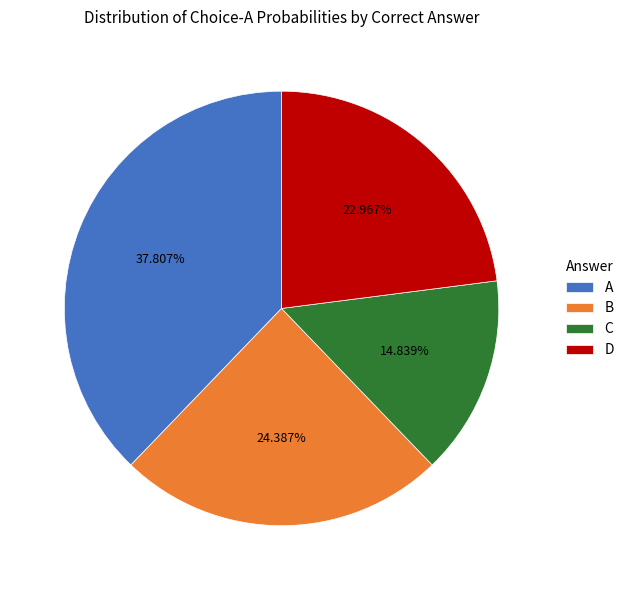

Is there any slice that represents more than half of the pie?

No